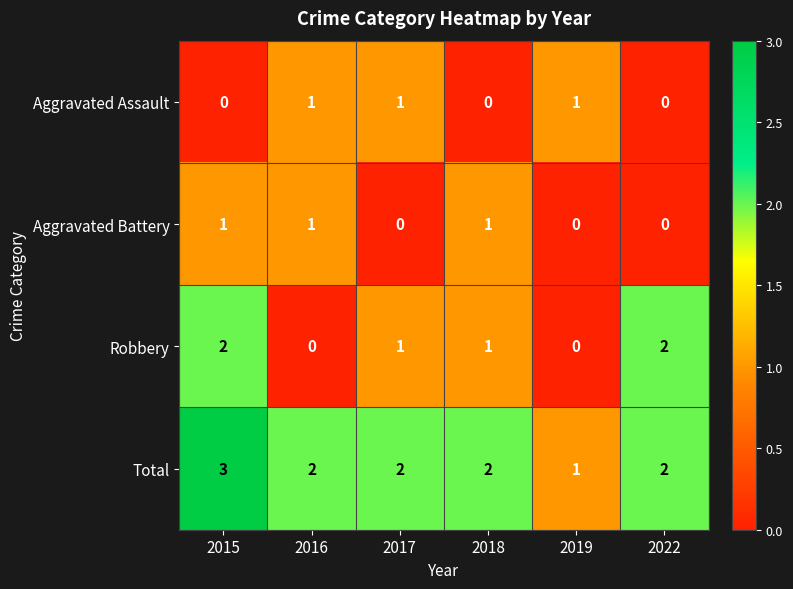

What is the sum of all Robbery values?

6